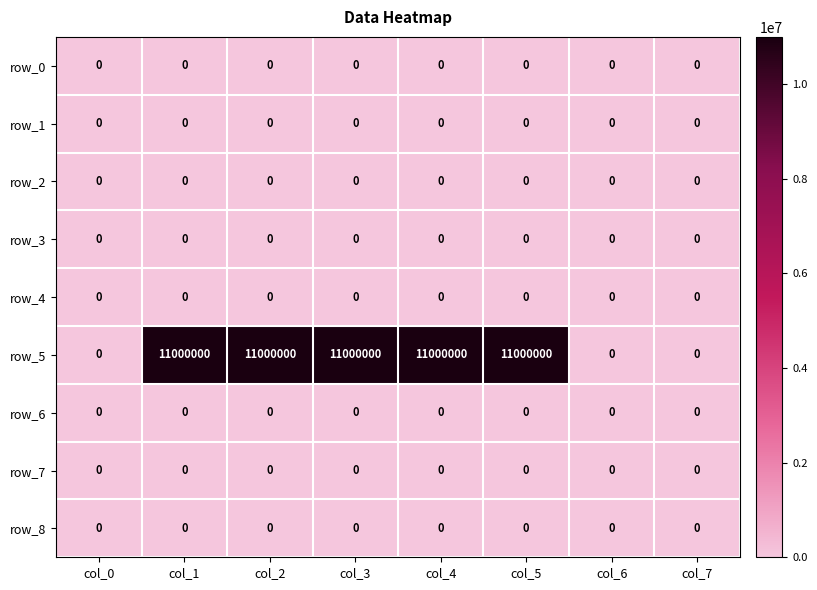

Reading right to left, transcribe all the data shown in this chart.

row_0: col_7=0	col_6=0	col_5=0	col_4=0	col_3=0	col_2=0	col_1=0	col_0=0
row_1: col_7=0	col_6=0	col_5=0	col_4=0	col_3=0	col_2=0	col_1=0	col_0=0
row_2: col_7=0	col_6=0	col_5=0	col_4=0	col_3=0	col_2=0	col_1=0	col_0=0
row_3: col_7=0	col_6=0	col_5=0	col_4=0	col_3=0	col_2=0	col_1=0	col_0=0
row_4: col_7=0	col_6=0	col_5=0	col_4=0	col_3=0	col_2=0	col_1=0	col_0=0
row_5: col_7=0	col_6=0	col_5=11000000	col_4=11000000	col_3=11000000	col_2=11000000	col_1=11000000	col_0=0
row_6: col_7=0	col_6=0	col_5=0	col_4=0	col_3=0	col_2=0	col_1=0	col_0=0
row_7: col_7=0	col_6=0	col_5=0	col_4=0	col_3=0	col_2=0	col_1=0	col_0=0
row_8: col_7=0	col_6=0	col_5=0	col_4=0	col_3=0	col_2=0	col_1=0	col_0=0